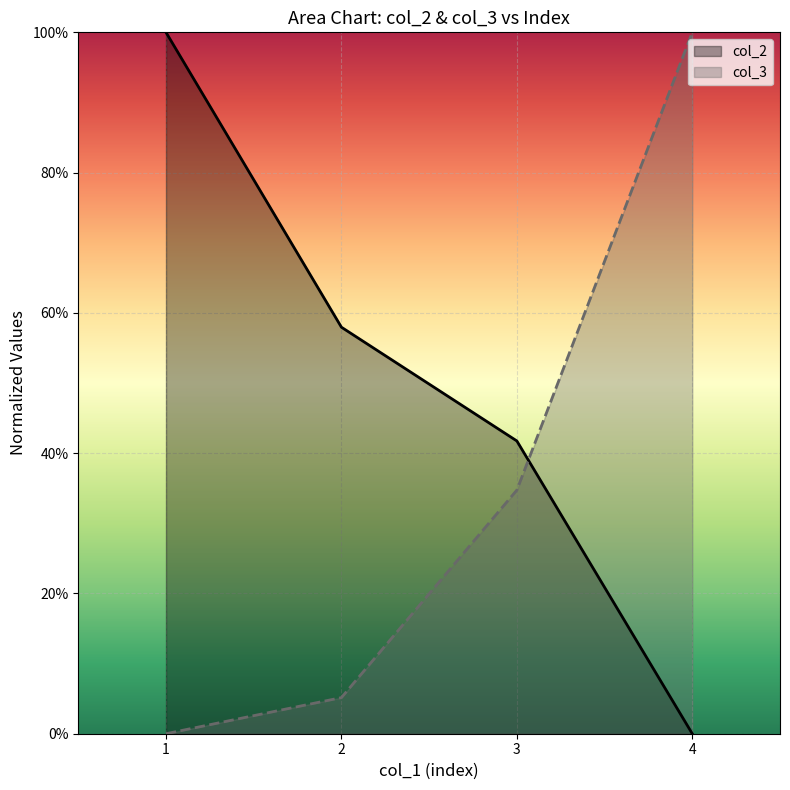

List the series in order of their overall mean, highest first.

col_2, col_3